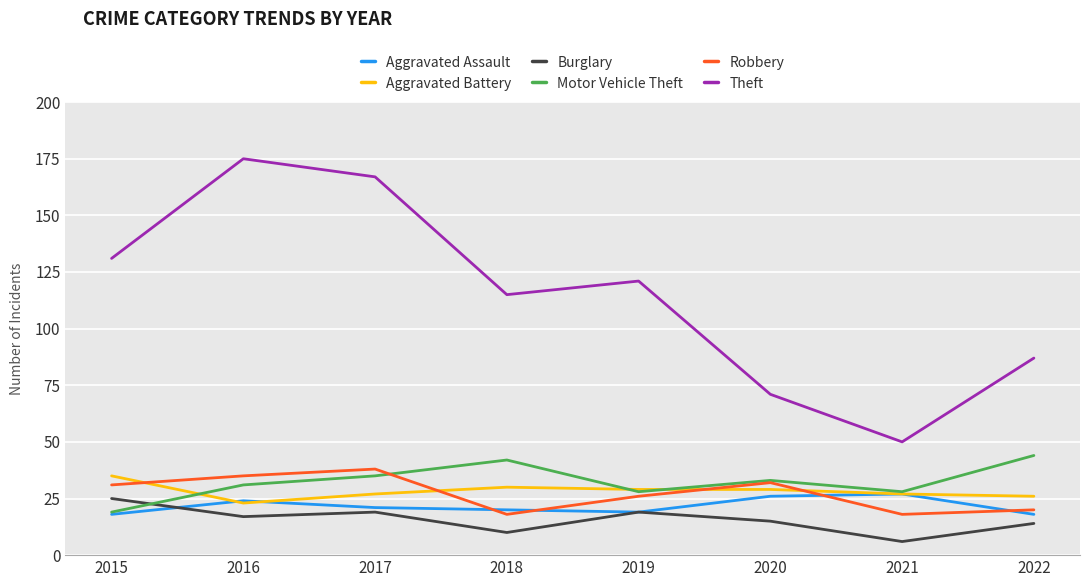

Reading left to right, transcribe all the data shown in this chart.

Aggravated Assault: 18	24	21	20	19	26	27	18
Aggravated Battery: 35	23	27	30	29	29	27	26
Burglary: 25	17	19	10	19	15	6	14
Motor Vehicle Theft: 19	31	35	42	28	33	28	44
Robbery: 31	35	38	18	26	32	18	20
Theft: 131	175	167	115	121	71	50	87